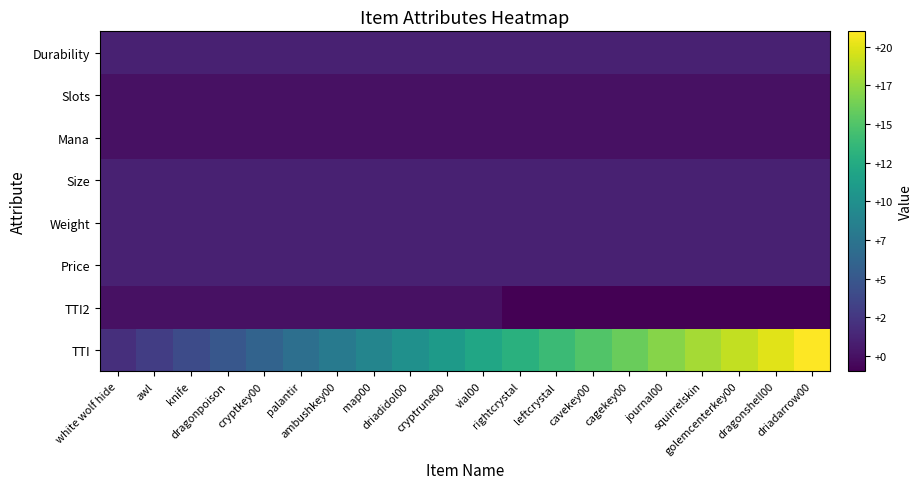

Reading right to left, list all the values displayed in this chart.

TTI: driadarrow00=21	dragonshell00=20	golemcenterkey00=19	squirrelskin=18	journal00=17	cagekey00=16	cavekey00=15	leftcrystal=14	rightcrystal=13	vial00=12	cryptrune00=11	driadidol00=10	map00=9	ambushkey00=8	palantir=7	cryptkey00=6	dragonpoison=5	knife=4	awl=3	white wolf hide=2
TTI2: driadarrow00=-1	dragonshell00=-1	golemcenterkey00=-1	squirrelskin=-1	journal00=-1	cagekey00=-1	cavekey00=-1	leftcrystal=-1	rightcrystal=-1	vial00=0	cryptrune00=0	driadidol00=0	map00=0	ambushkey00=0	palantir=0	cryptkey00=0	dragonpoison=0	knife=0	awl=0	white wolf hide=0
Price: driadarrow00=1	dragonshell00=1	golemcenterkey00=1	squirrelskin=1	journal00=1	cagekey00=1	cavekey00=1	leftcrystal=1	rightcrystal=1	vial00=1	cryptrune00=1	driadidol00=1	map00=1	ambushkey00=1	palantir=1	cryptkey00=1	dragonpoison=1	knife=1	awl=1	white wolf hide=1
Weight: driadarrow00=1	dragonshell00=1	golemcenterkey00=1	squirrelskin=1	journal00=1	cagekey00=1	cavekey00=1	leftcrystal=1	rightcrystal=1	vial00=1	cryptrune00=1	driadidol00=1	map00=1	ambushkey00=1	palantir=1	cryptkey00=1	dragonpoison=1	knife=1	awl=1	white wolf hide=1
Size: driadarrow00=1	dragonshell00=1	golemcenterkey00=1	squirrelskin=1	journal00=1	cagekey00=1	cavekey00=1	leftcrystal=1	rightcrystal=1	vial00=1	cryptrune00=1	driadidol00=1	map00=1	ambushkey00=1	palantir=1	cryptkey00=1	dragonpoison=1	knife=1	awl=1	white wolf hide=1
Mana: driadarrow00=0	dragonshell00=0	golemcenterkey00=0	squirrelskin=0	journal00=0	cagekey00=0	cavekey00=0	leftcrystal=0	rightcrystal=0	vial00=0	cryptrune00=0	driadidol00=0	map00=0	ambushkey00=0	palantir=0	cryptkey00=0	dragonpoison=0	knife=0	awl=0	white wolf hide=0
Slots: driadarrow00=0	dragonshell00=0	golemcenterkey00=0	squirrelskin=0	journal00=0	cagekey00=0	cavekey00=0	leftcrystal=0	rightcrystal=0	vial00=0	cryptrune00=0	driadidol00=0	map00=0	ambushkey00=0	palantir=0	cryptkey00=0	dragonpoison=0	knife=0	awl=0	white wolf hide=0
Durability: driadarrow00=1	dragonshell00=1	golemcenterkey00=1	squirrelskin=1	journal00=1	cagekey00=1	cavekey00=1	leftcrystal=1	rightcrystal=1	vial00=1	cryptrune00=1	driadidol00=1	map00=1	ambushkey00=1	palantir=1	cryptkey00=1	dragonpoison=1	knife=1	awl=1	white wolf hide=1